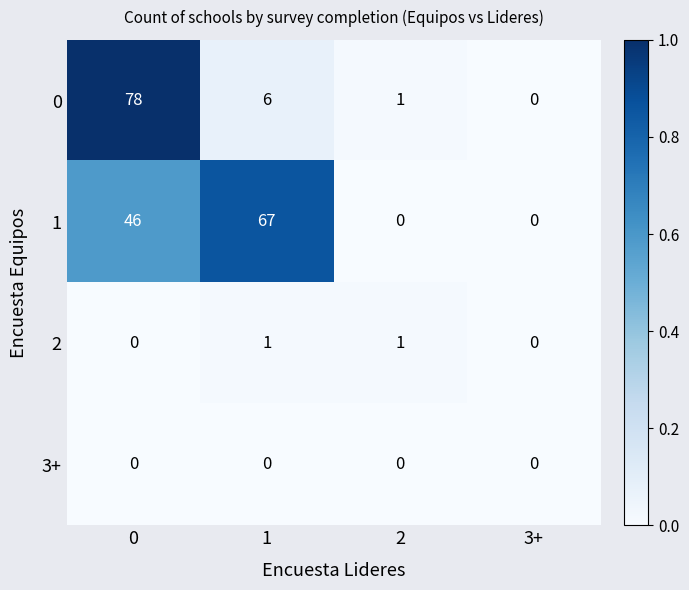

At 1, list the series in order from largest to smallest.

1, 0, 2, 3+